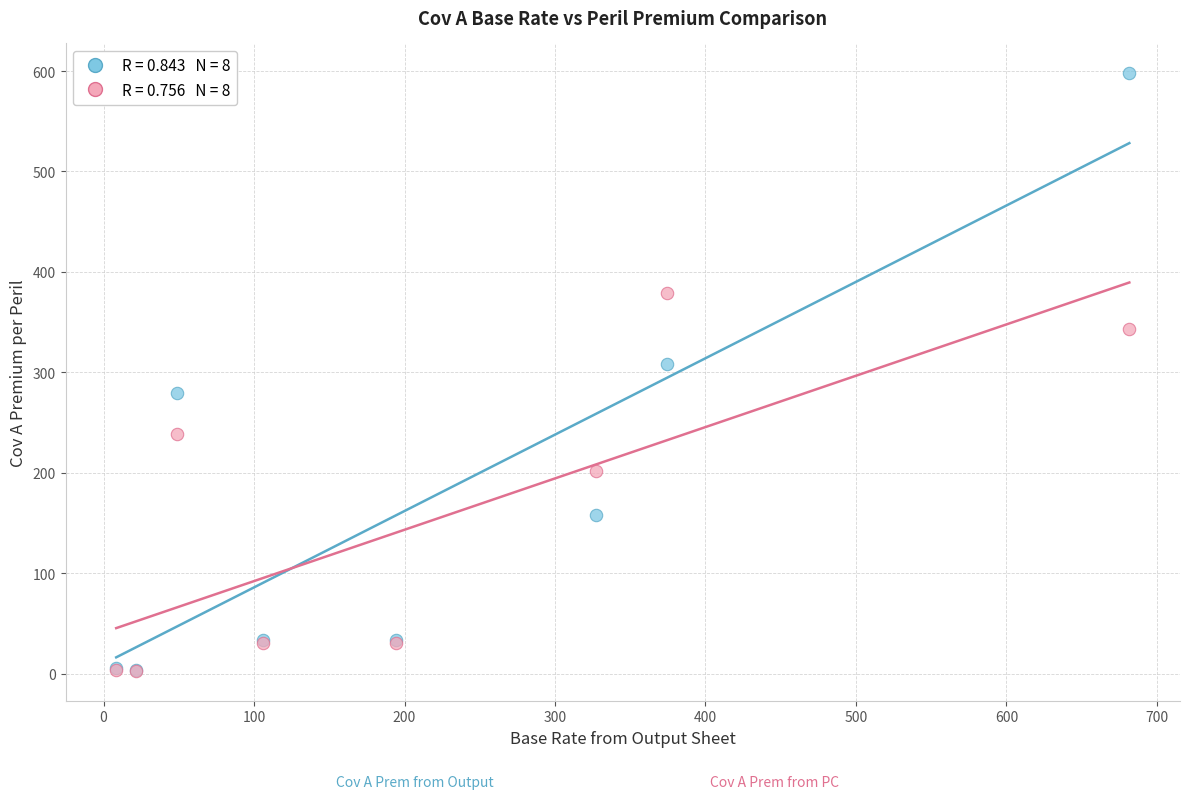

Across all series, what Y value is closest to 300?

307.8